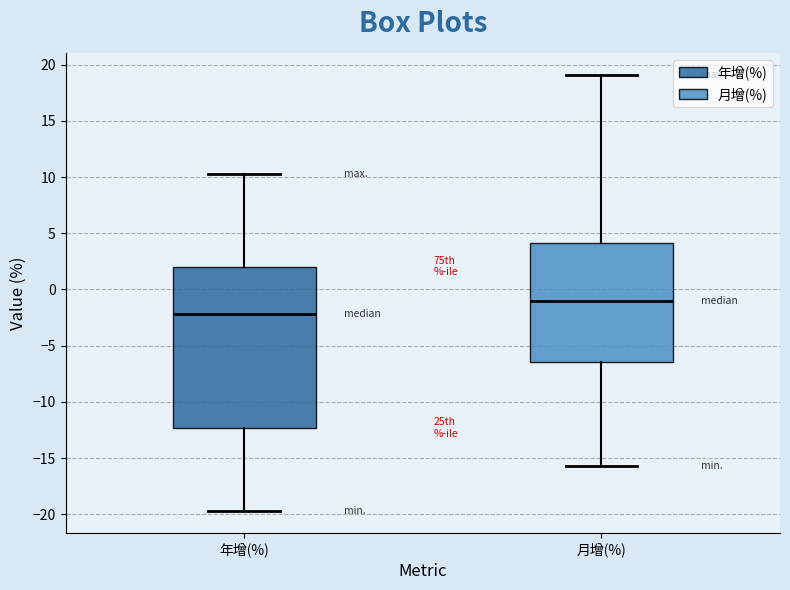

Reading left to right, transcribe this box plot: for each box, give where its median line is, the range the box spans, and where its two whiskers end, as read against the y-axis. The values are not printed on the chart, so give them approximately, as read against the axis.

年增(%): median -2.0, box -12.5 to 2.0, whiskers -19.5 to 10.5
月增(%): median -1.0, box -6.5 to 4.0, whiskers -15.5 to 19.0